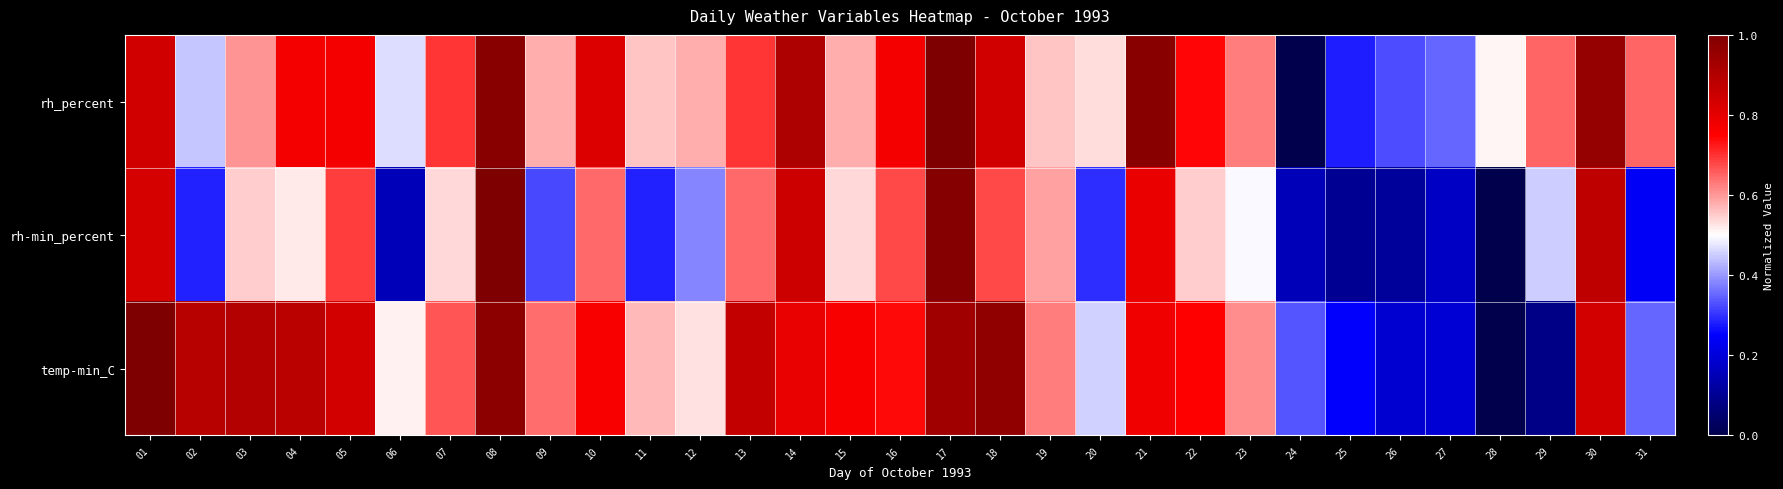

Reading right to left, extract all data points from this chart.

rh_percent: 31=0.7	30=1.0	29=0.7	28=0.5	27=0.3	26=0.3	25=0.3	24=0.0	23=0.6	22=0.7	21=1.0	20=0.5	19=0.6	18=0.8	17=1.0	16=0.8	15=0.6	14=0.9	13=0.7	12=0.6	11=0.6	10=0.8	09=0.6	08=1.0	07=0.7	06=0.5	05=0.8	04=0.8	03=0.6	02=0.4	01=0.8
rh-min_percent: 31=0.2	30=0.9	29=0.5	28=0.0	27=0.2	26=0.1	25=0.1	24=0.2	23=0.5	22=0.5	21=0.8	20=0.3	19=0.6	18=0.7	17=1.0	16=0.7	15=0.5	14=0.8	13=0.6	12=0.4	11=0.3	10=0.6	09=0.3	08=1.0	07=0.5	06=0.2	05=0.7	04=0.5	03=0.5	02=0.3	01=0.8
temp-min_C: 31=0.4	30=0.8	29=0.1	28=0.0	27=0.2	26=0.2	25=0.2	24=0.3	23=0.6	22=0.7	21=0.8	20=0.5	19=0.6	18=1.0	17=0.9	16=0.7	15=0.8	14=0.8	13=0.9	12=0.5	11=0.6	10=0.8	09=0.6	08=1.0	07=0.7	06=0.5	05=0.8	04=0.9	03=0.9	02=0.9	01=1.0